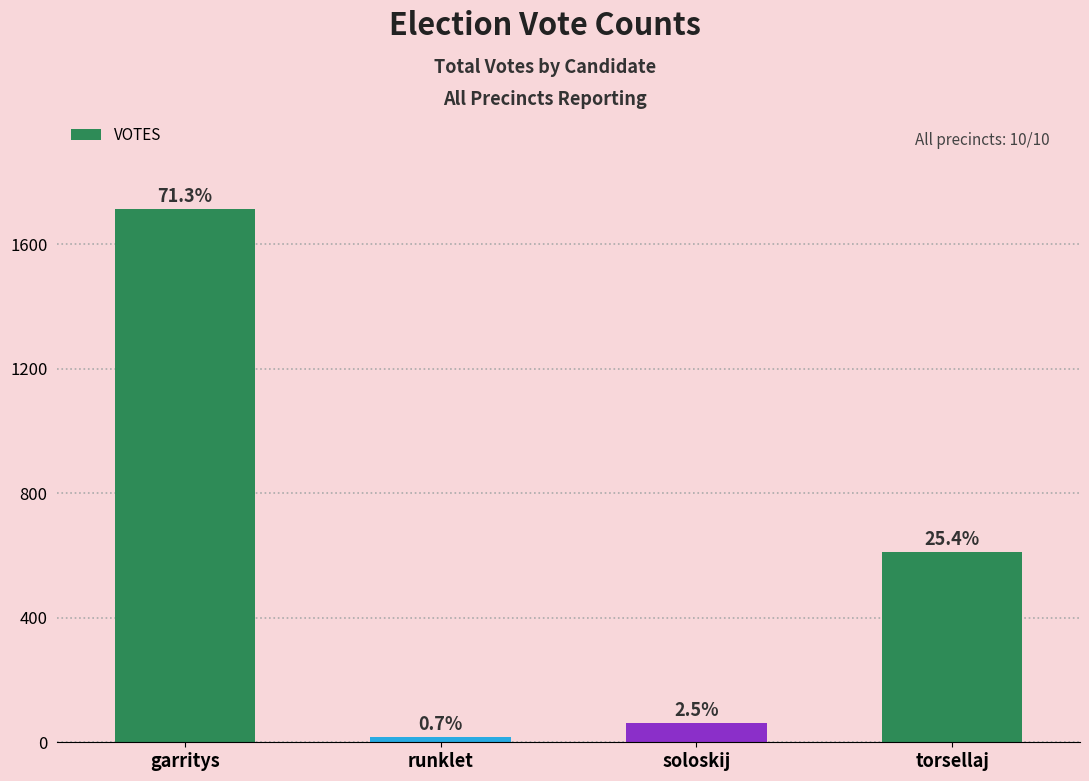

What is the difference between the maximum and minimum values?

1696